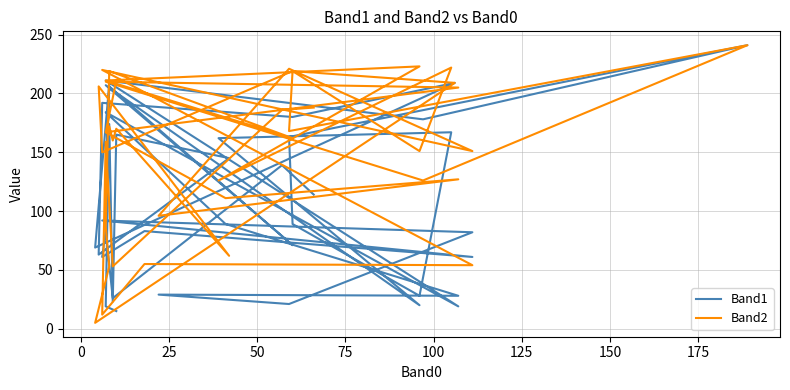

How many interior local peaks does the Band2 series have?

15